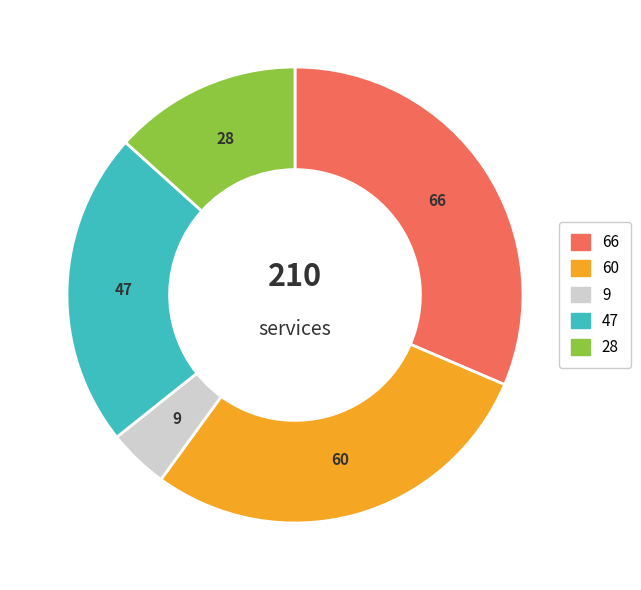

Count the number of slices in the pie.

5